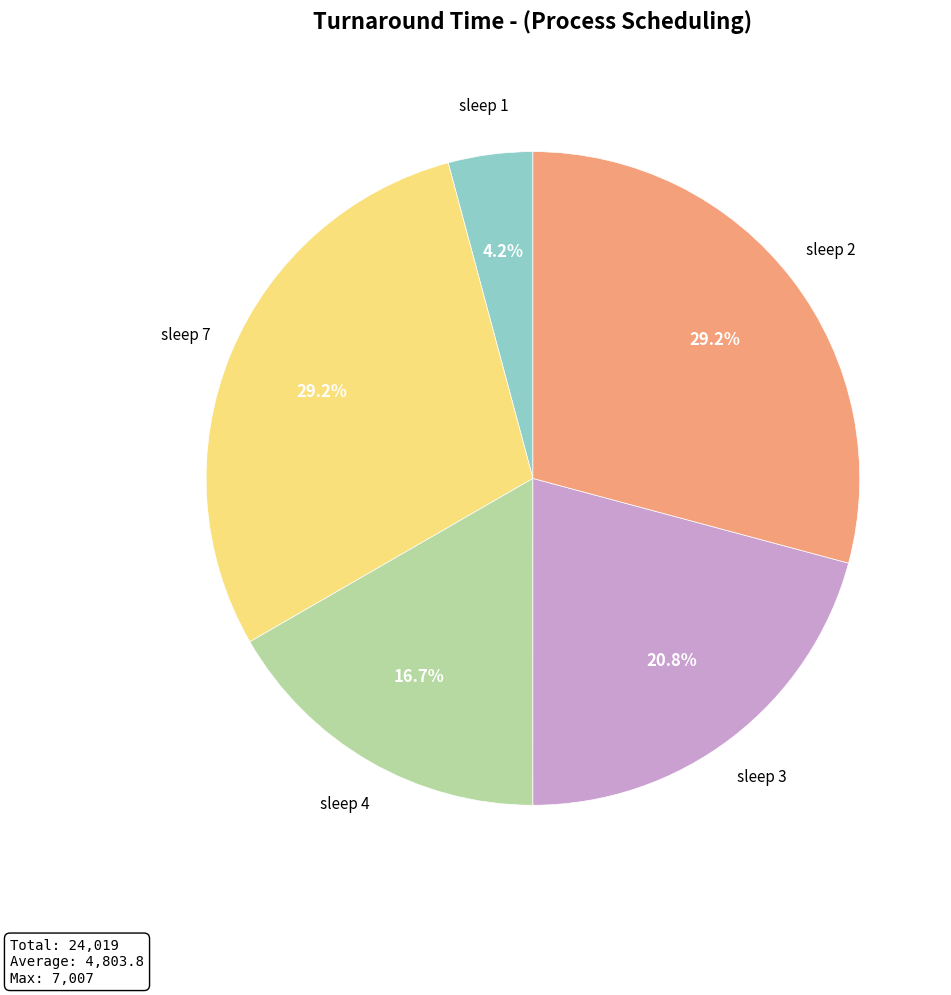

What is the ratio of the value at sleep 2 to the value at sleep 1?

7.0